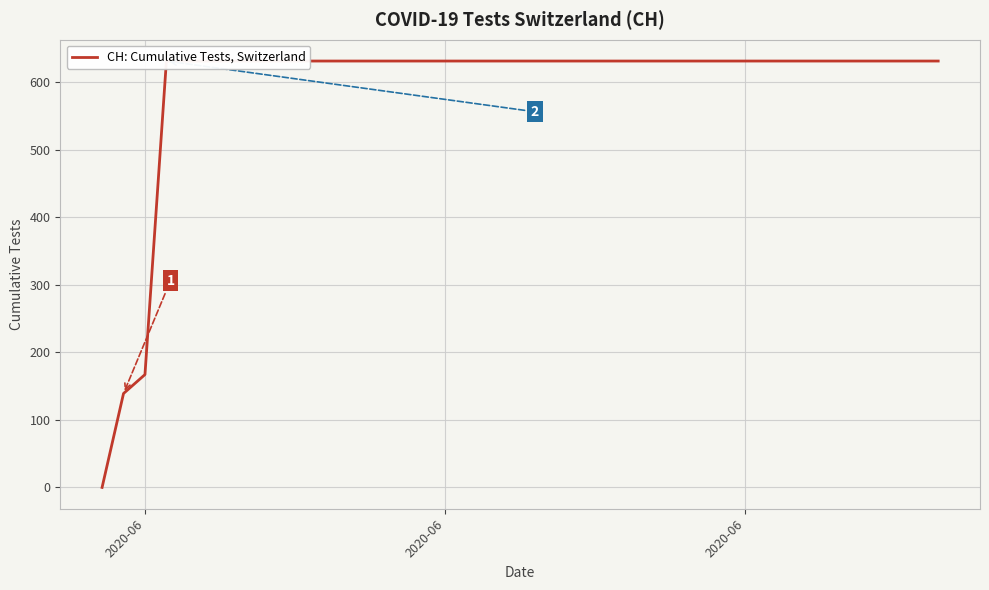

How many positive values are there?

39